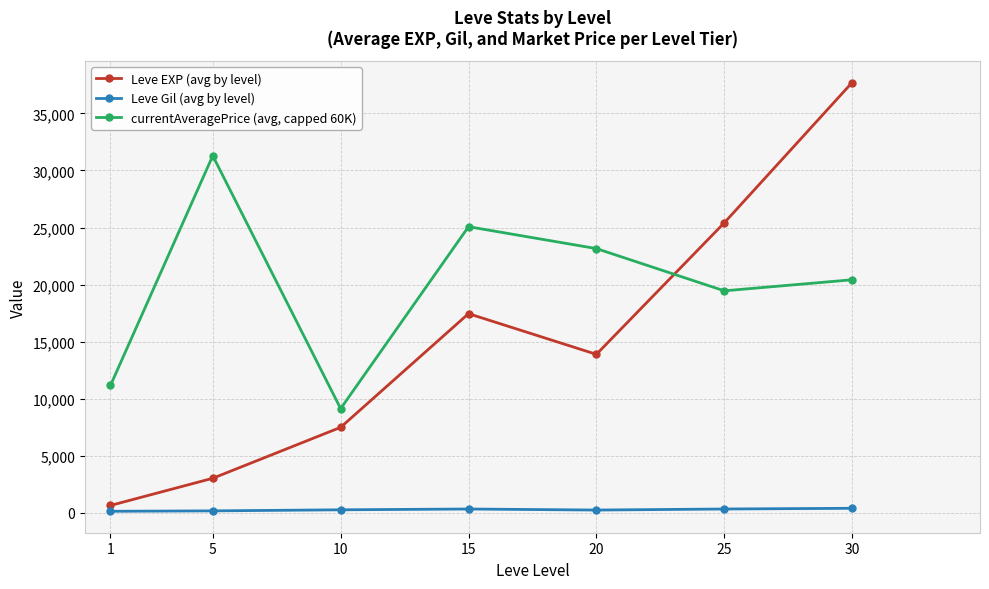

How many interior local valleys does the Leve EXP (avg by level) series have?

1